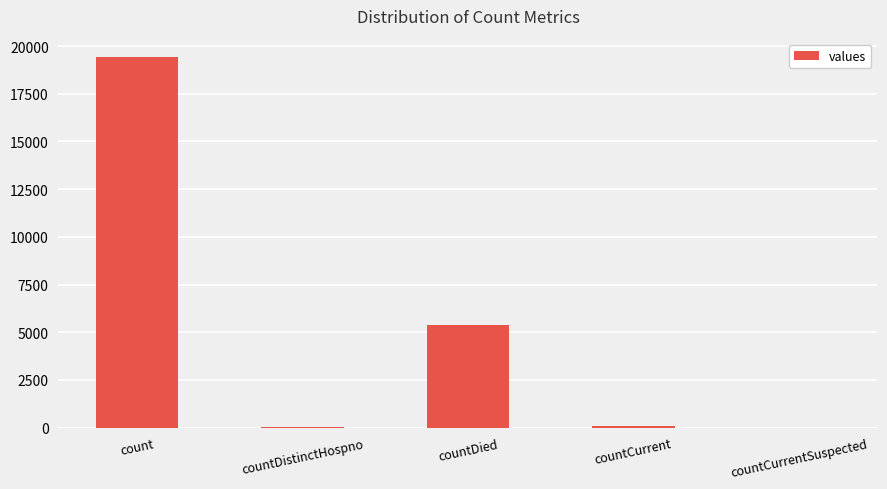

The value at countDied is 5357. True or false?

True